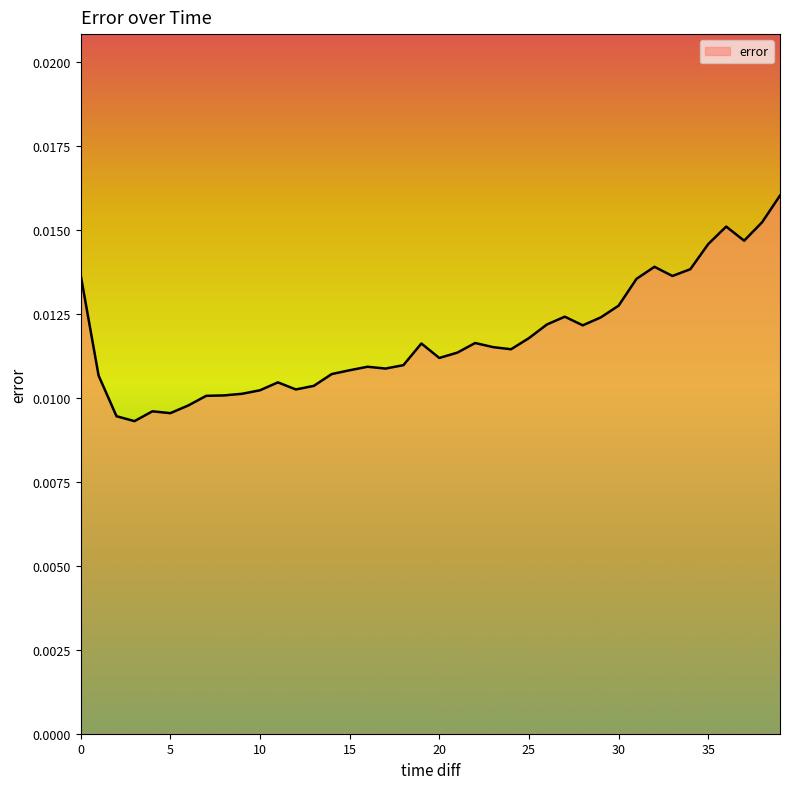

Is this an area chart (filled region under the line)?

Yes